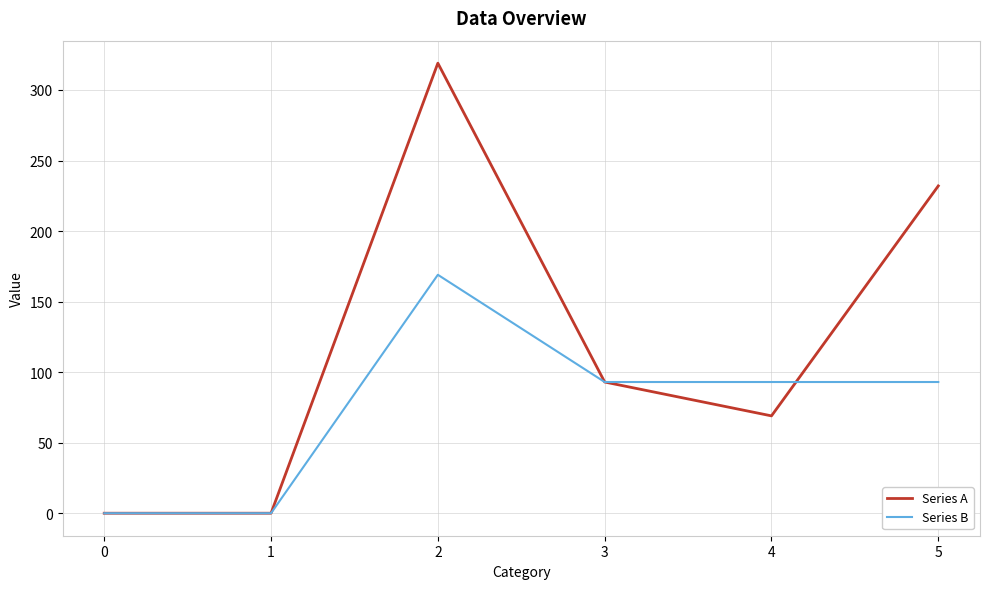

Which series has the largest range (max minus min)?

Series A